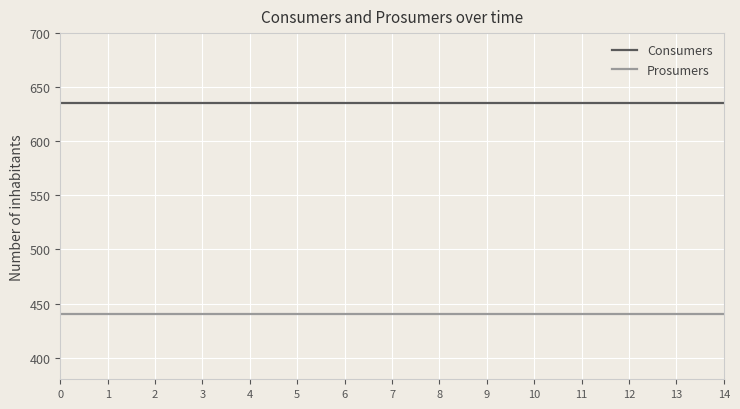

How many categories are shown in the chart?

15